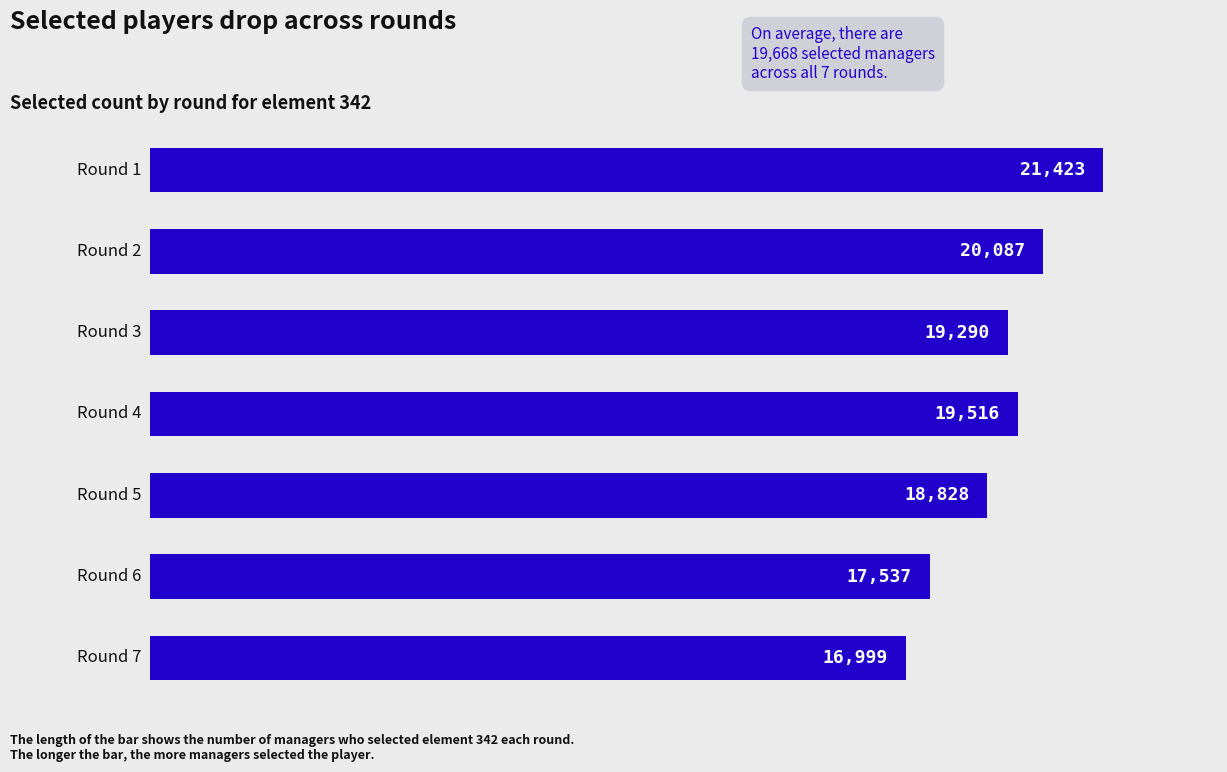

Does the chart contain any negative values?

No